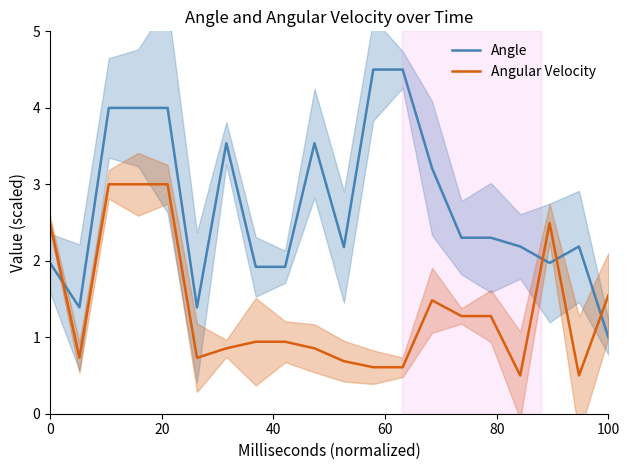

After their last crossing, which series has the higher values: Angle or Angular Velocity?

Angular Velocity